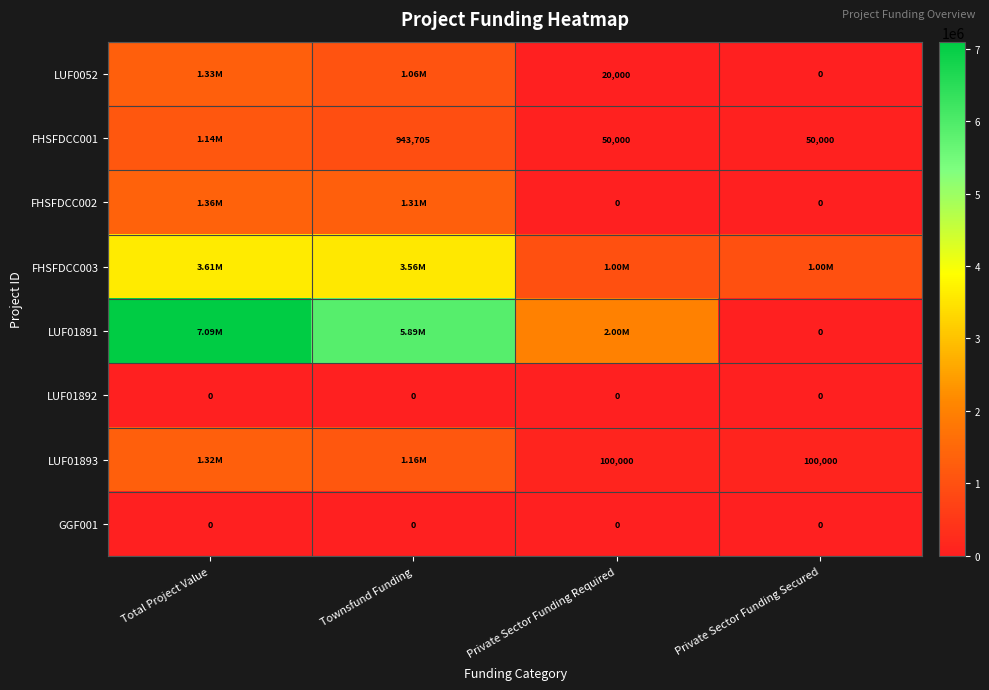

Is the value of FHSFDCC001 at Private Sector Funding Secured greater than the value of LUF0052 at Private Sector Funding Secured?

Yes